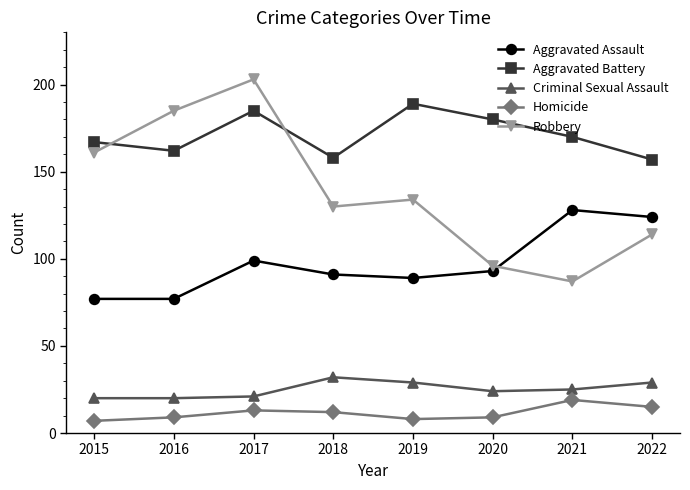

True or false: Homicide and Robbery intersect in this chart.

False